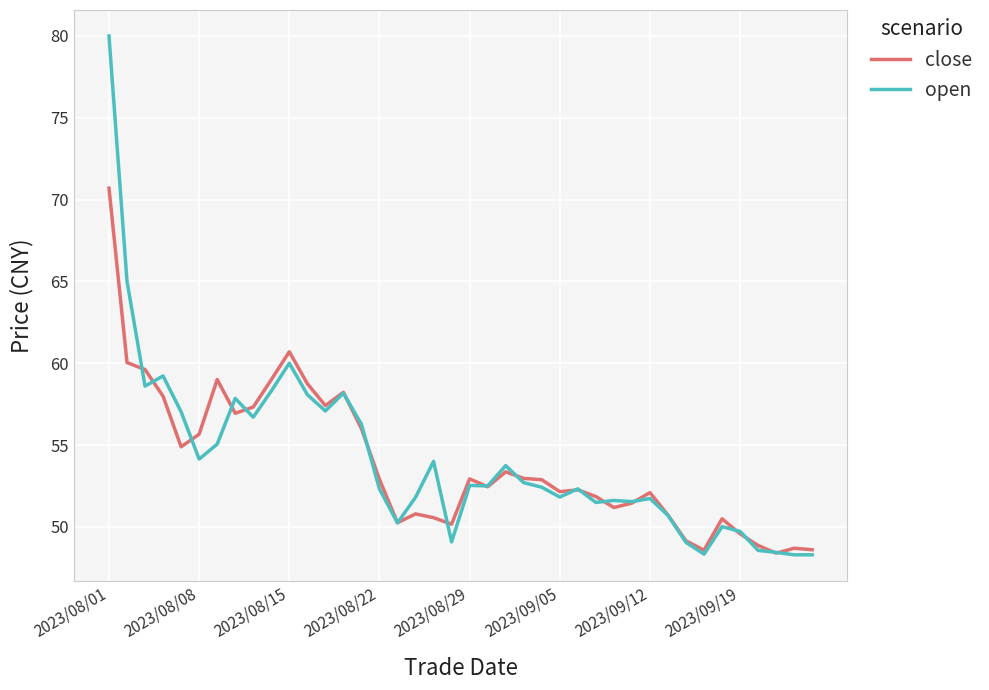

Which series has the widest spread of values?

open